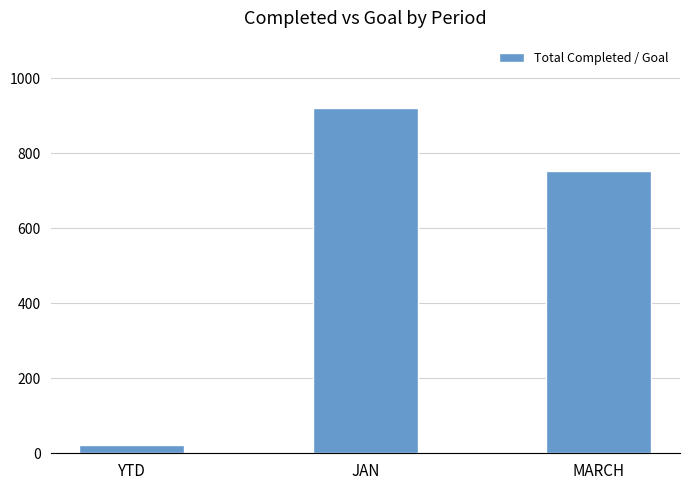

Count the values in the range 23 to 921.

3